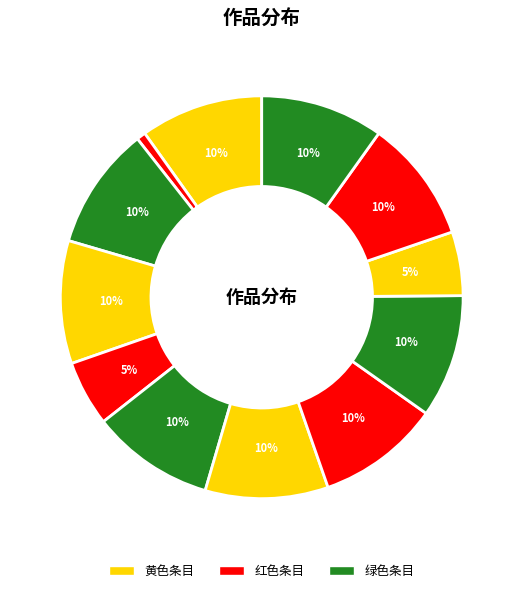

Count the number of slices in the pie.

12